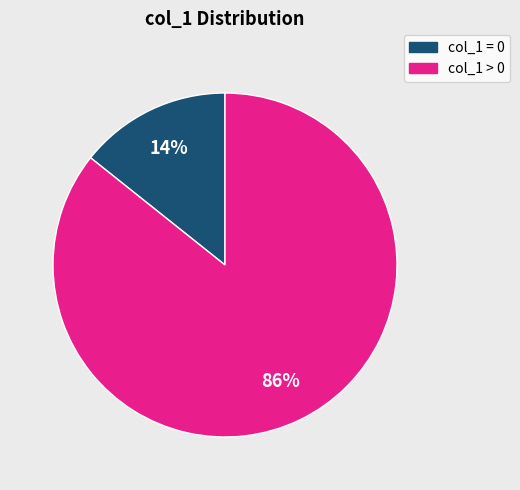

Combined, do col_1 > 0 and col_1 = 0 account for over 50%?

Yes